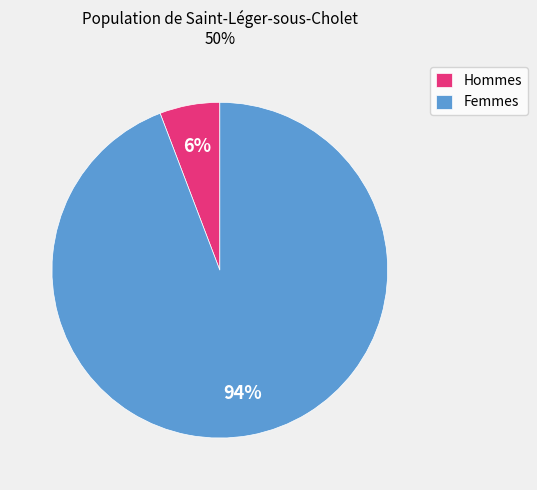

Is there any slice that represents more than half of the pie?

Yes